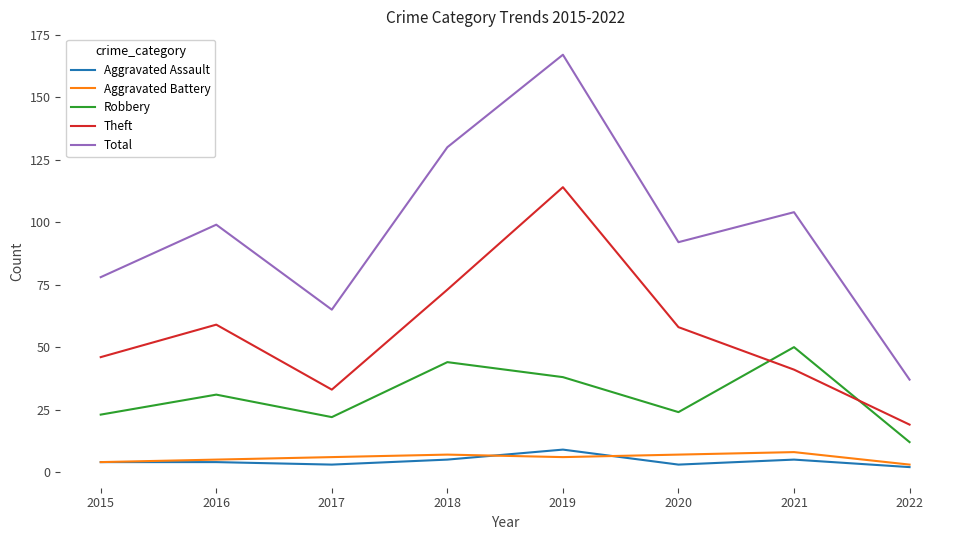

What value does the Aggravated Assault series have at 2018?

5